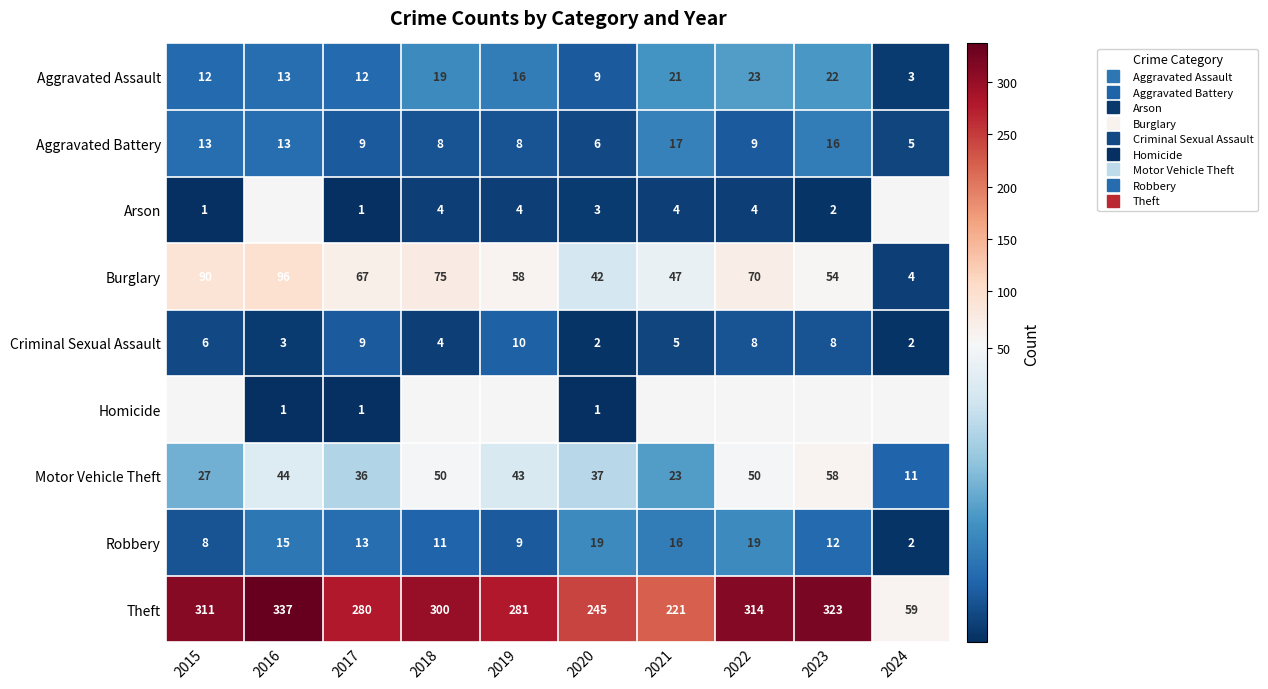

Which has a higher value, 9 or Arson?

Arson